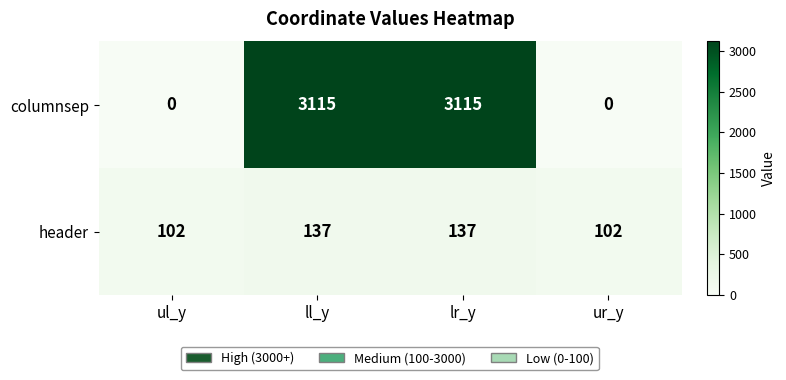

Count the header values in the range 102 to 137.

4